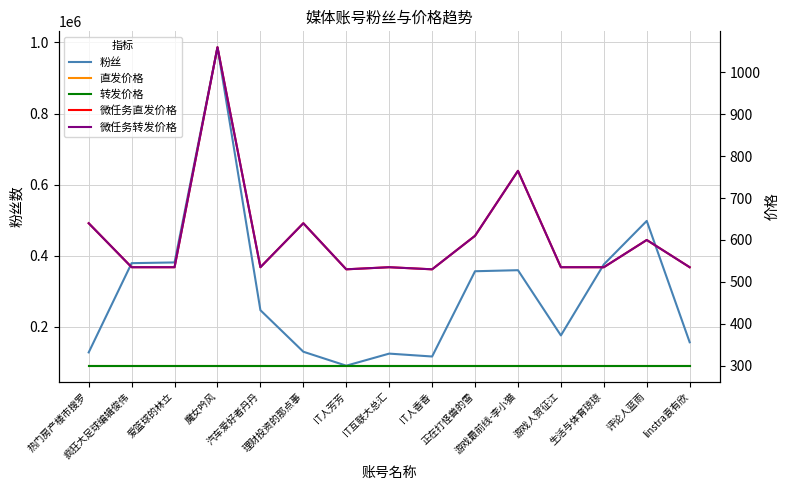

Does the chart display data point markers on the line(s)?

No